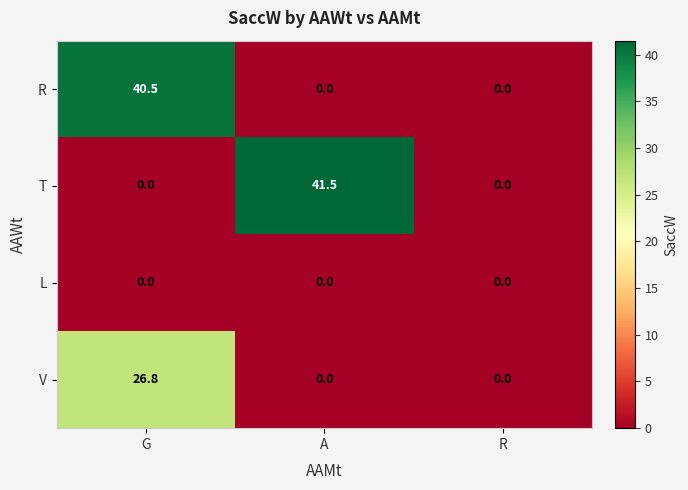

Is it true that T equals 41.5 at A?

True